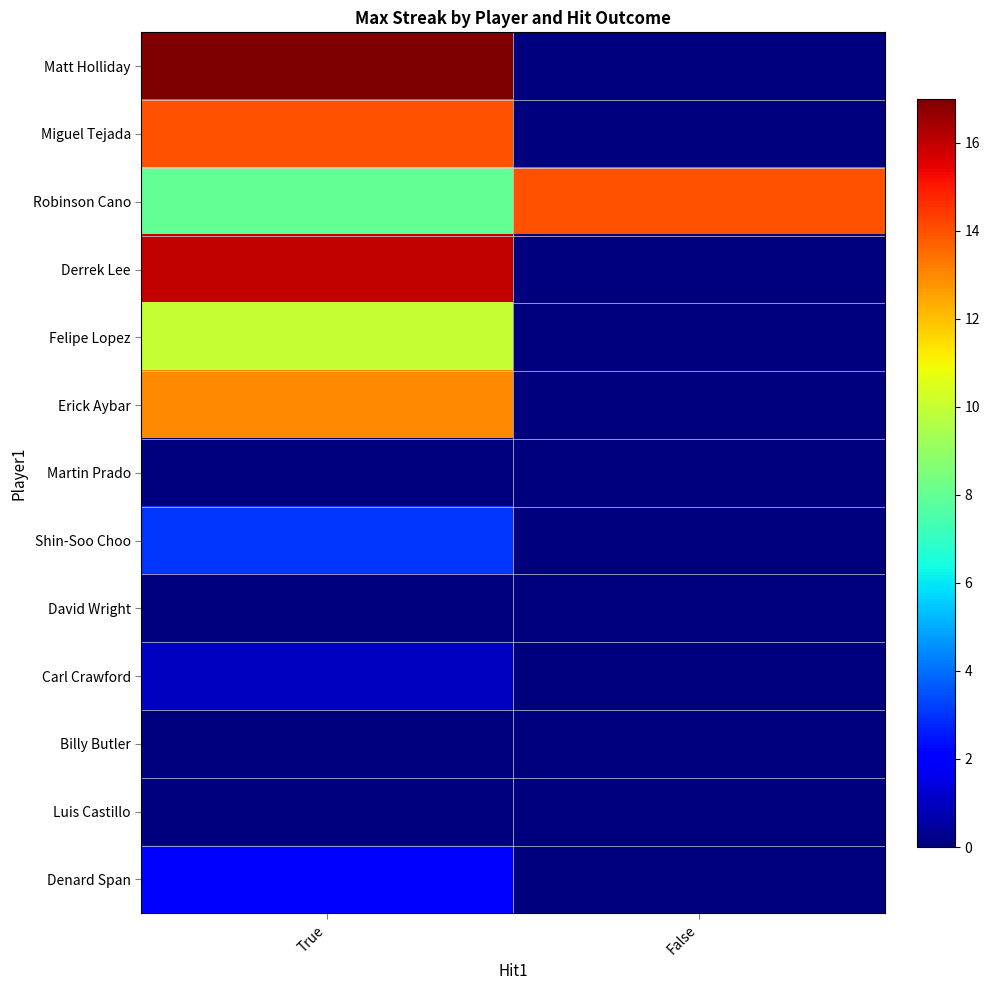

What is the total value across all series at False?

14